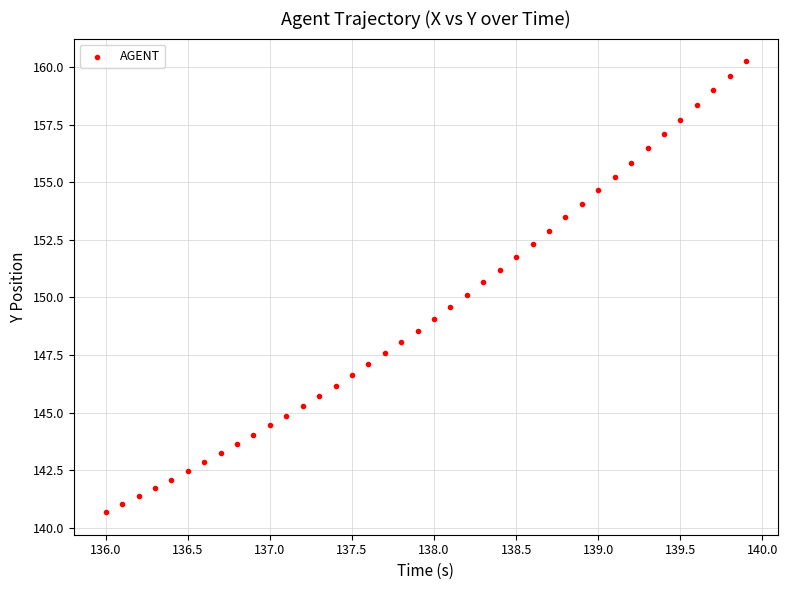

What is the range of X values (max minus min)?

3.9